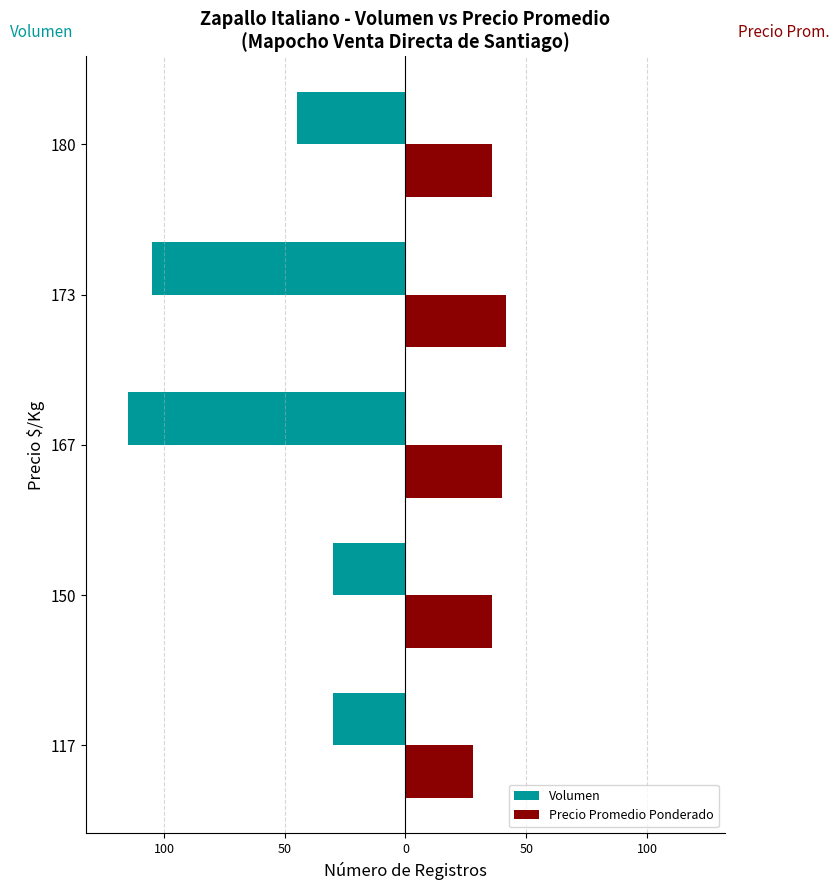

What are all the series names shown in the legend?

Volumen, Precio Promedio Ponderado